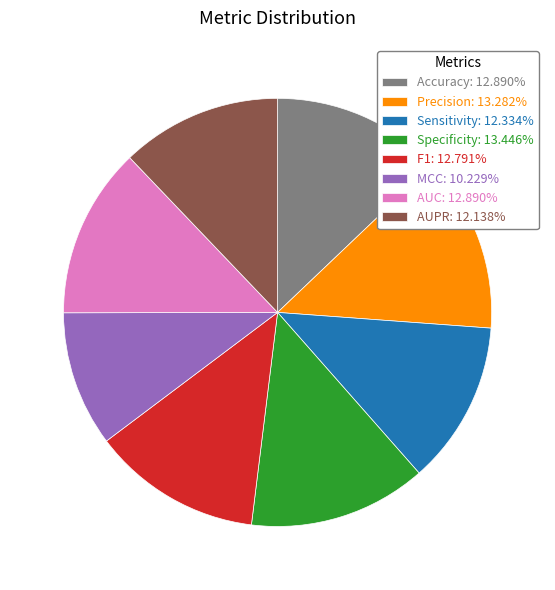

True or false: AUC accounts for 13% of the total.

True